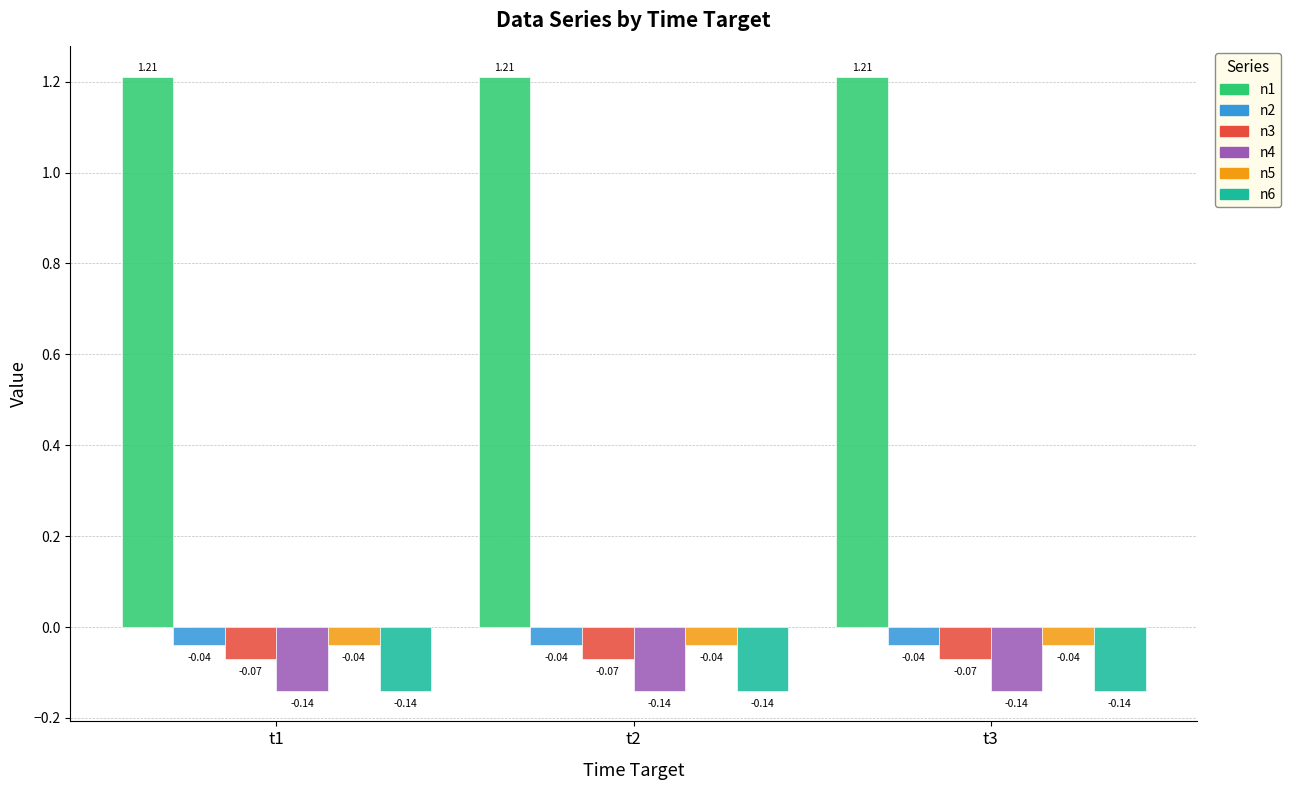

What is the sum of the n1 values at t1 and t3?

2.4